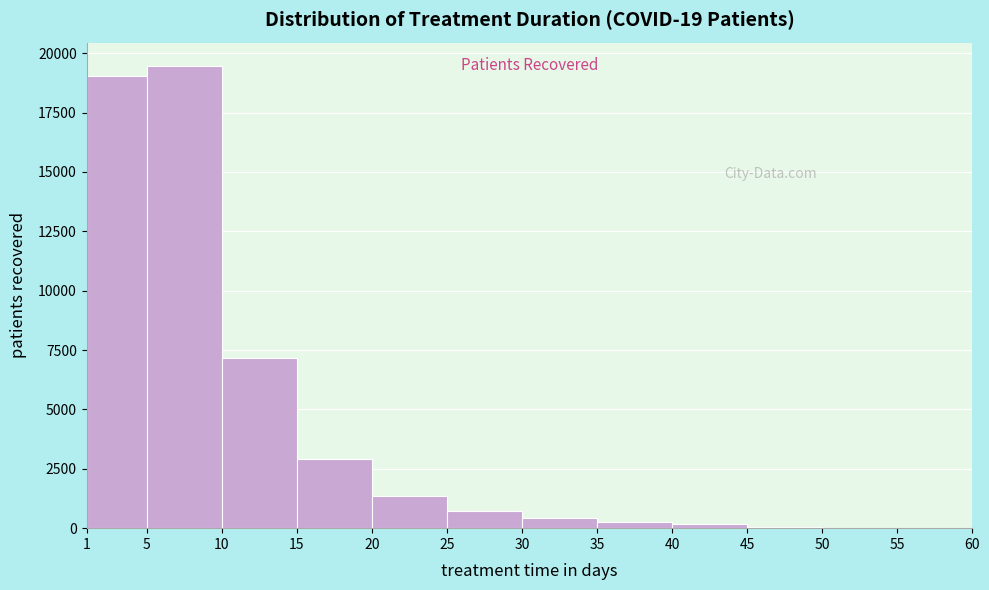

Reading left to right, transcribe this chart: for each bar, give the range it covers on the x-axis and its height. The values are not printed on the chart, so give them approximately, as read against the axis.

1 to 5: 19000
5 to 10: 19500
10 to 15: 7000
15 to 20: 3000
20 to 25: 1500
25 to 30: 500
30 to 35: under 500
35 to 40: under 500
40 to 45: under 500
45 to 50: under 500
50 to 55: under 500
55 to 60: under 500